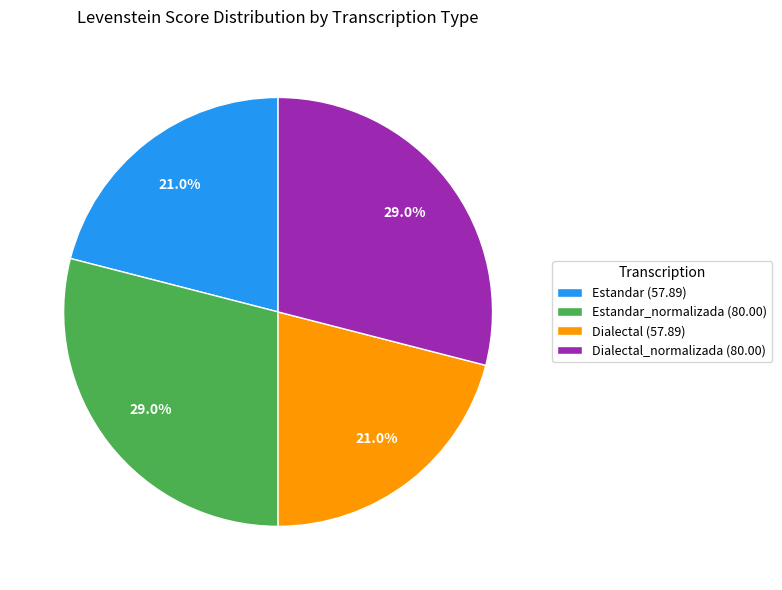

How much of the chart is everything except Estandar (57.89)?

79.0%